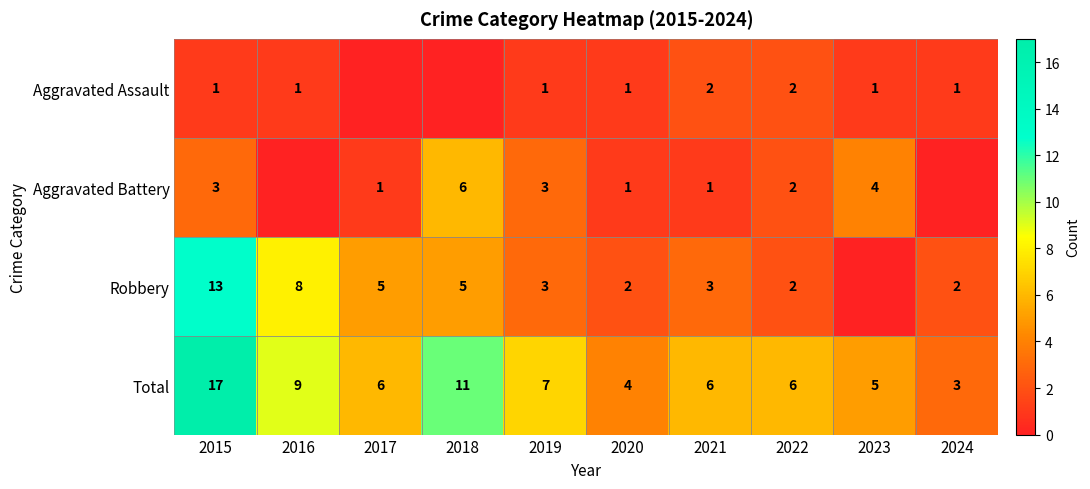

What is the sum of the Total values at 2020 and 2018?

15